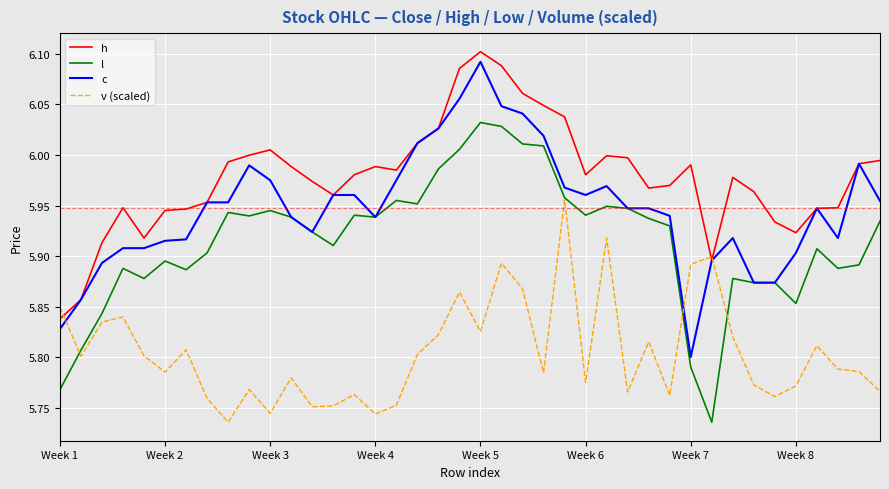

Rank the series by their average value, from highest to lowest.

h, c, l, v (scaled)